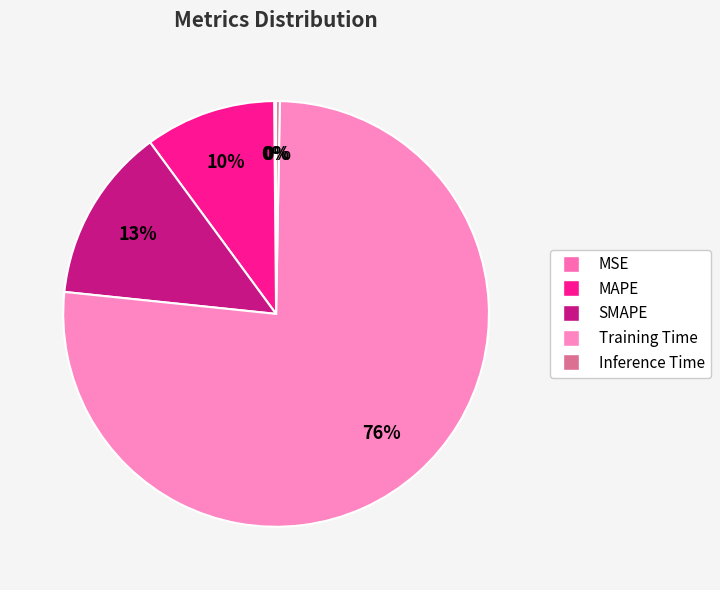

True or false: MAPE accounts for 10% of the total.

True